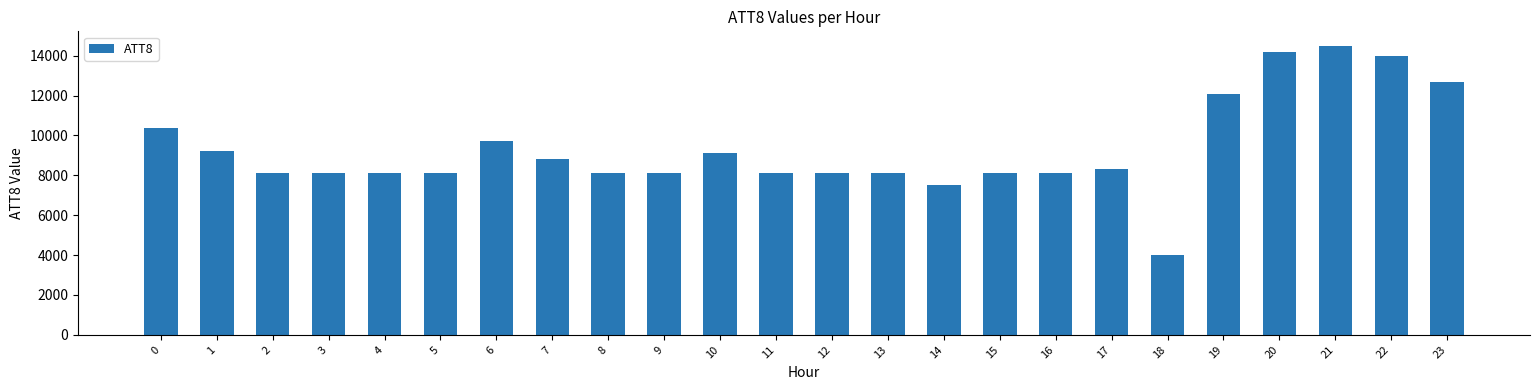

What is the difference between the maximum and minimum values?

10500